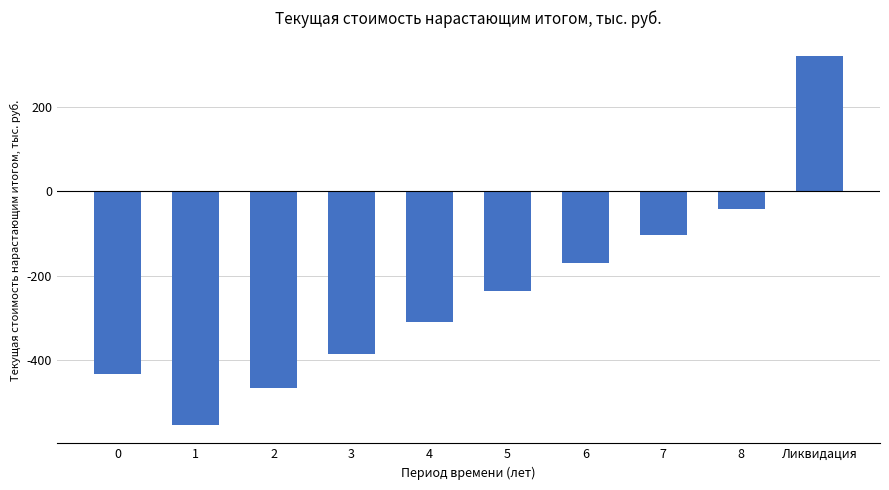

Does the chart contain stacked bars?

No